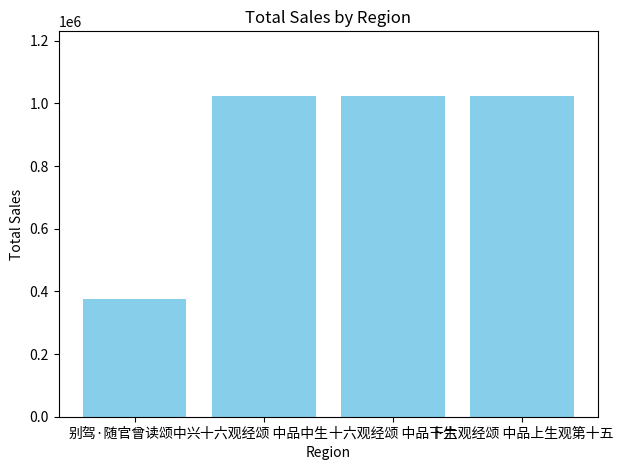

What is the maximum value shown in the chart?

1025069